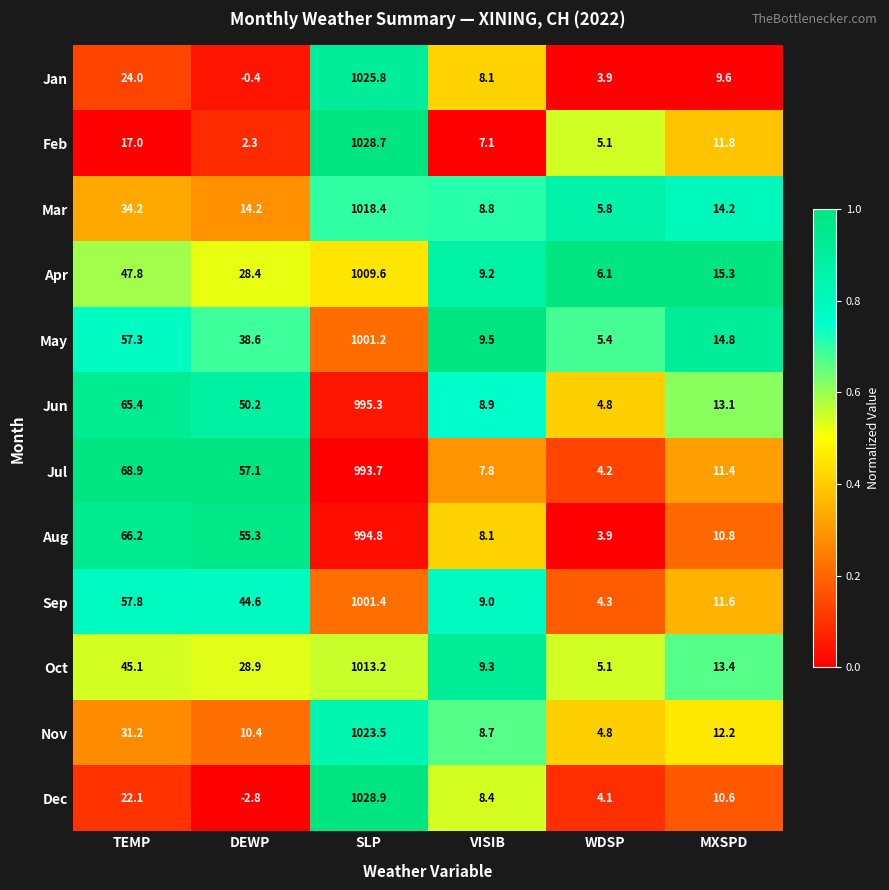

Is the value of Mar at DEWP greater than the value of Jun at TEMP?

No